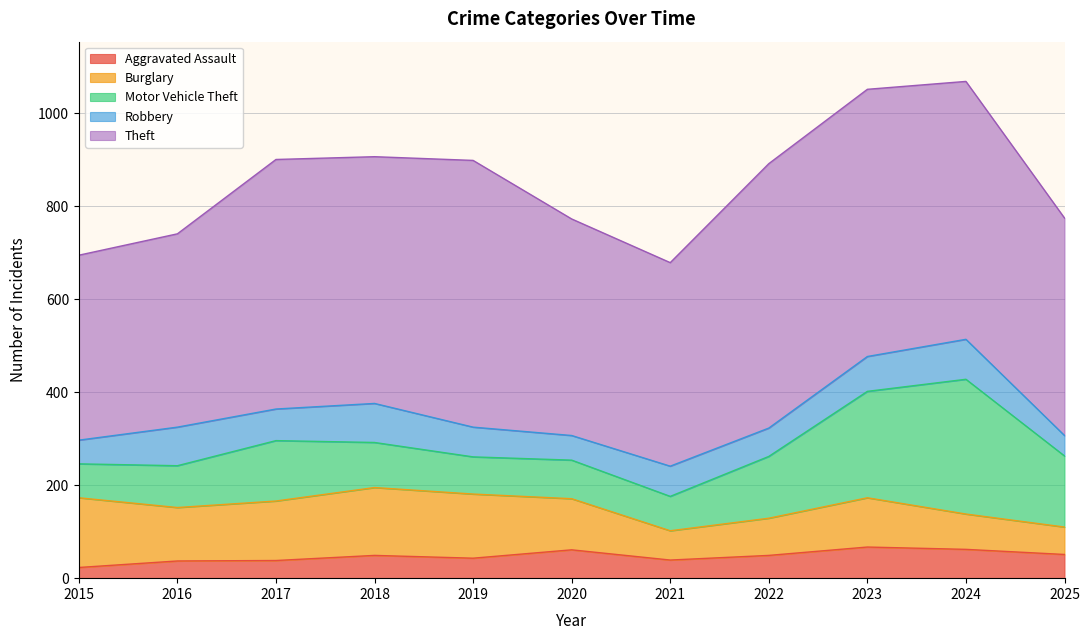

True or false: Burglary has a value of 146 at 2018.

True